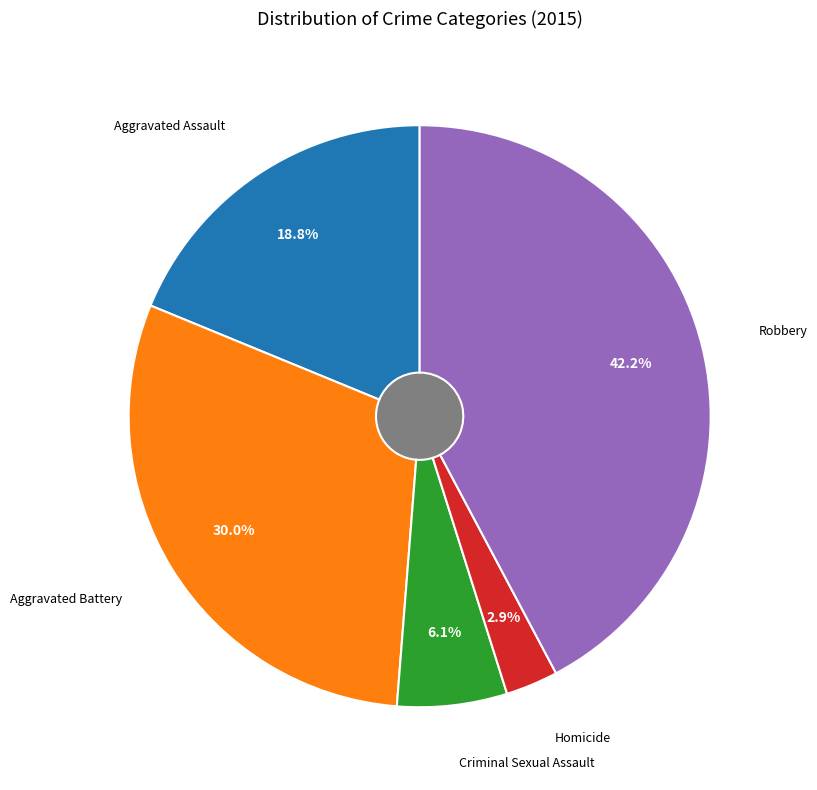

To the nearest percent, what percentage of the pie is Criminal Sexual Assault?

6%